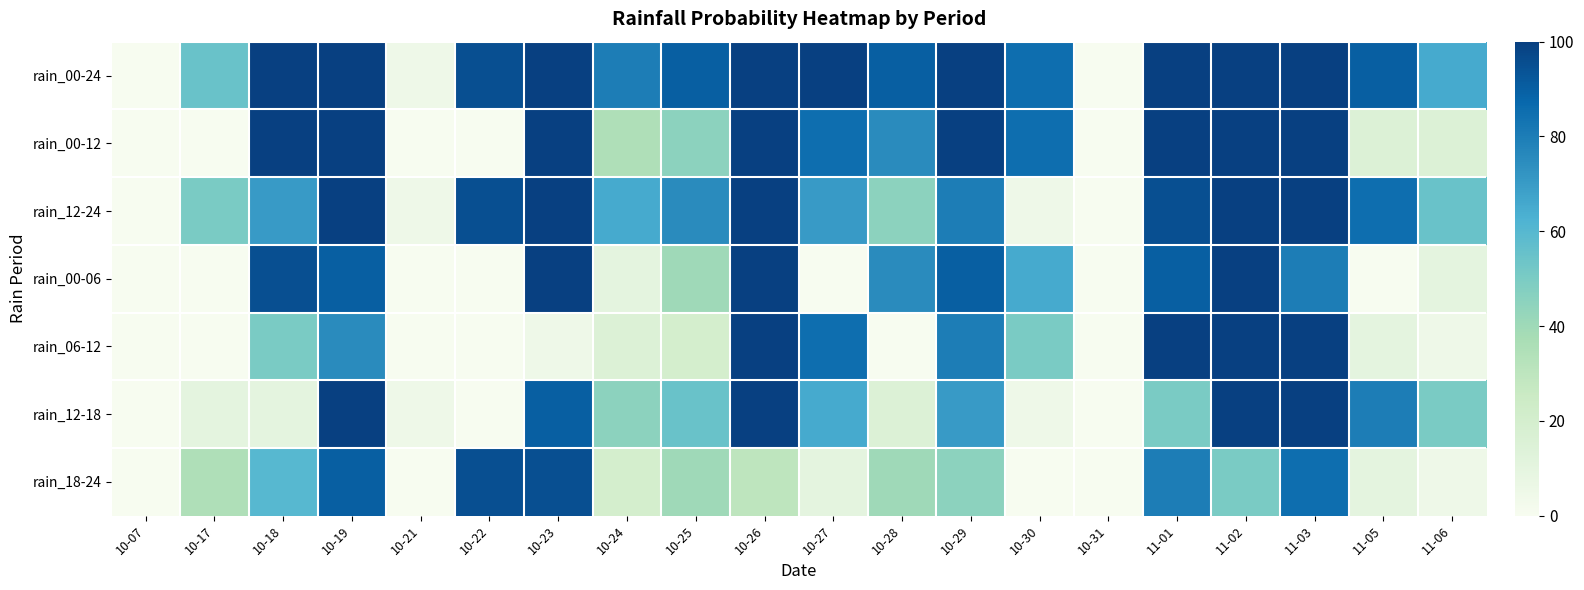

Which series has the largest range (max minus min)?

rain_00-24